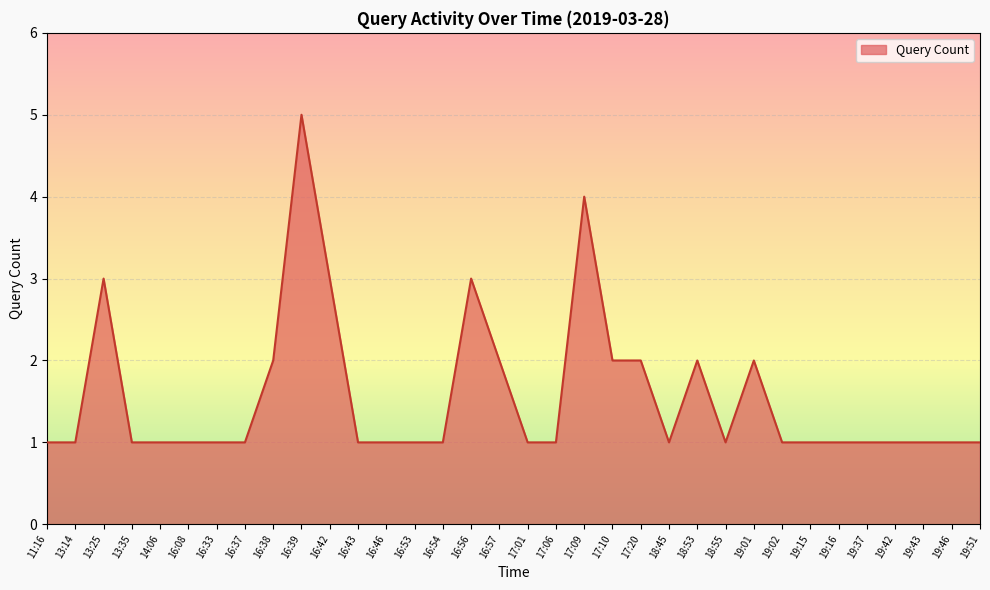

What is the difference between the maximum and minimum values?

4